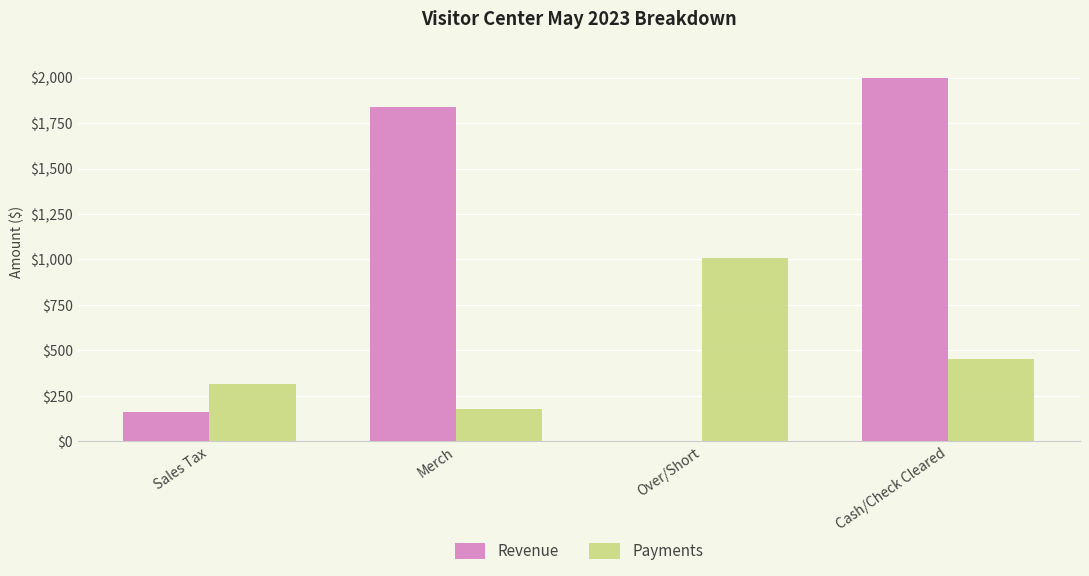

What is the sum of all Revenue values?

3995.4